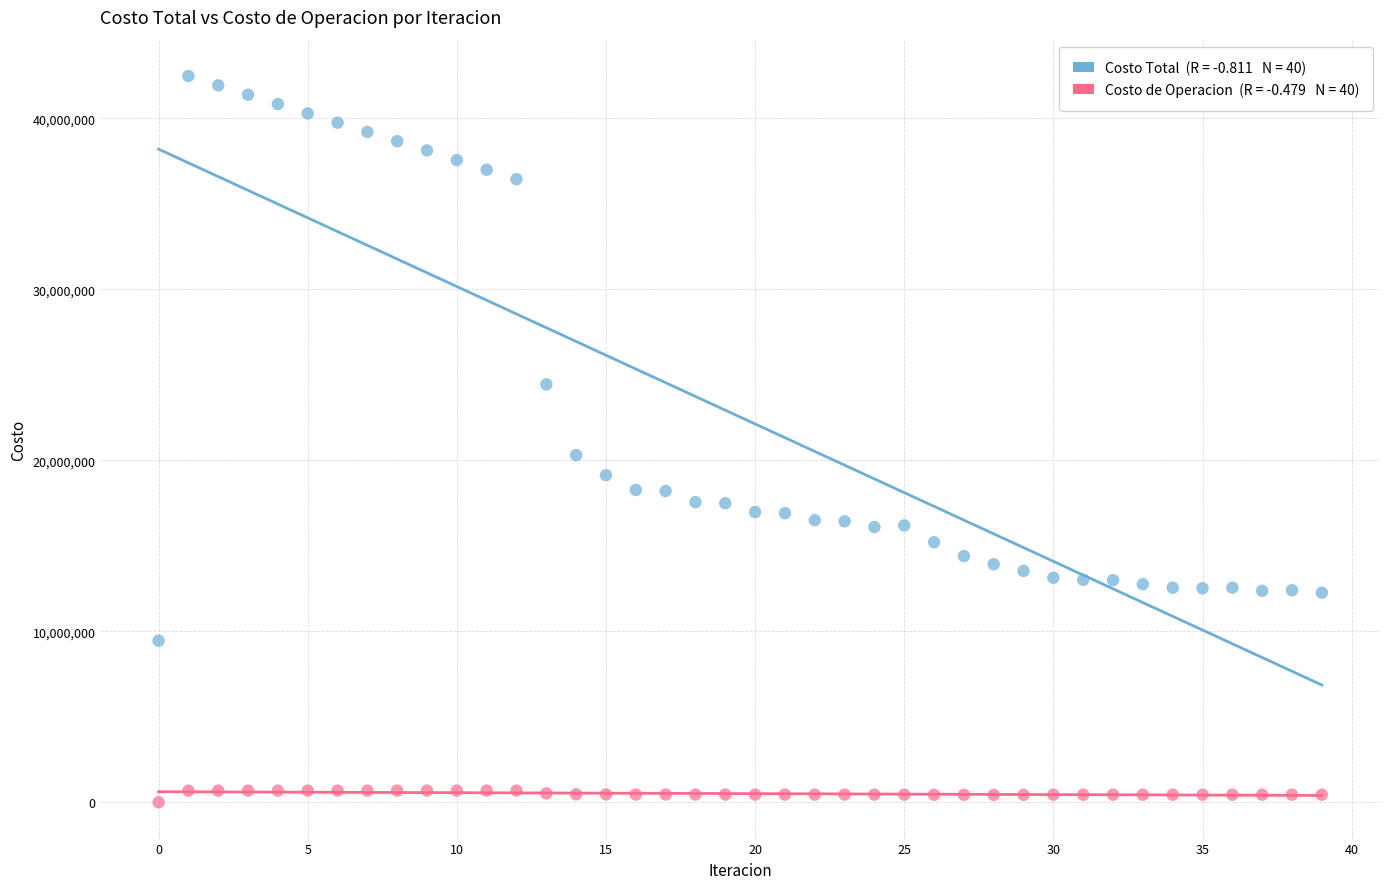

Across all series, what Y value is closest to 21238212?

20304859.7